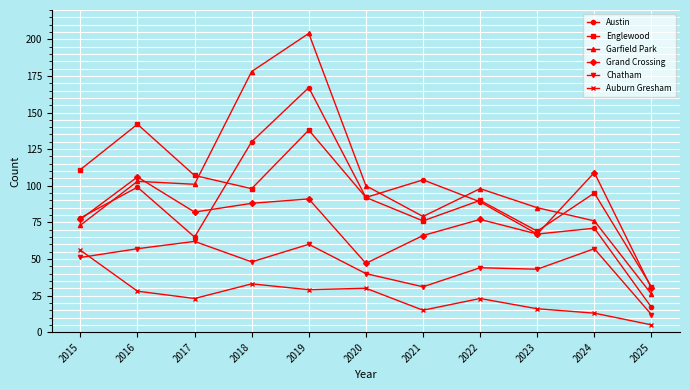

The value of Garfield Park at 2020 is 100. True or false?

True